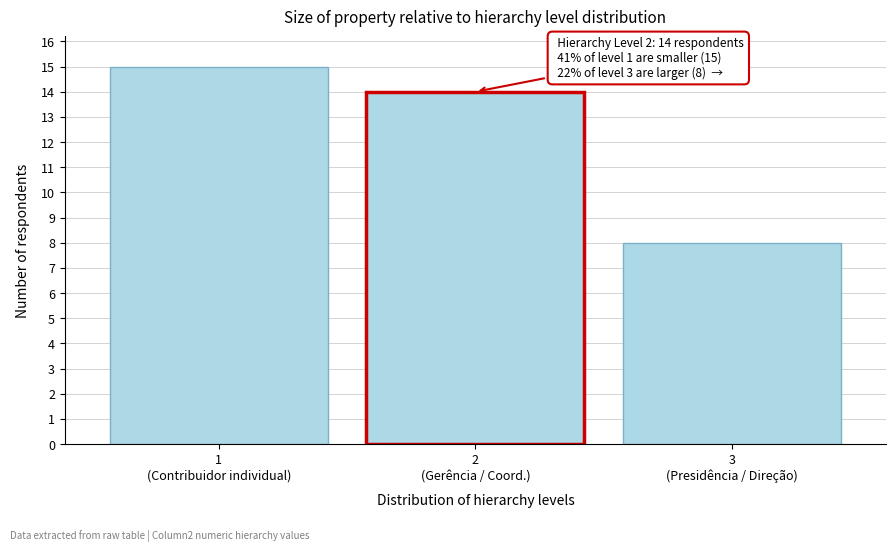

Reading left to right, list all the values displayed in this chart.

15	14	8